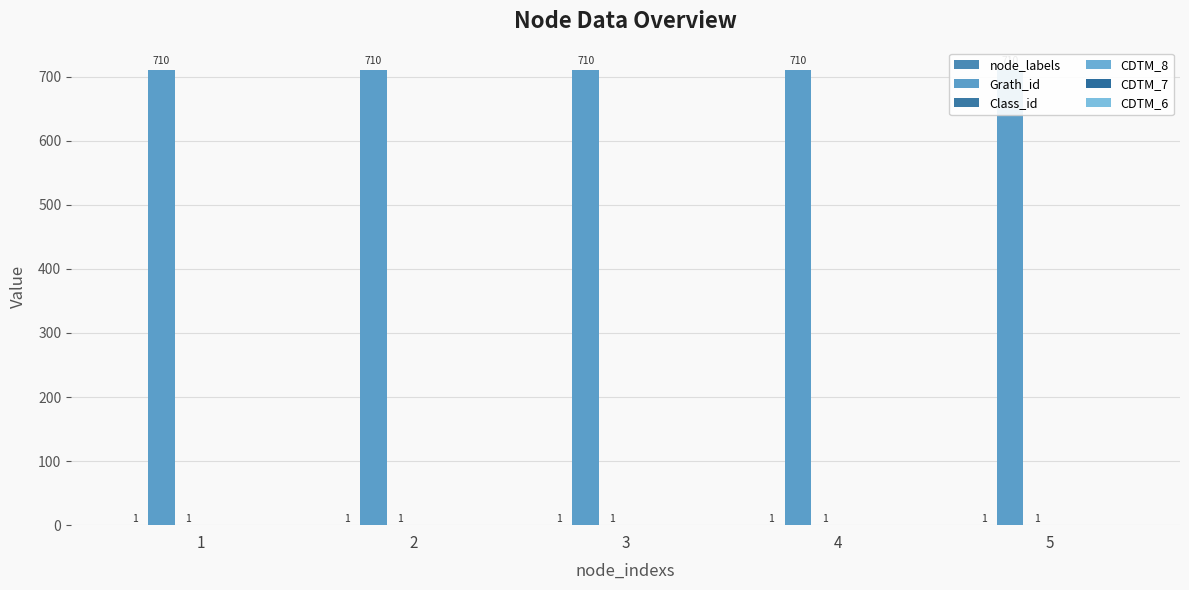

At which category is the sum across all series the highest?

1